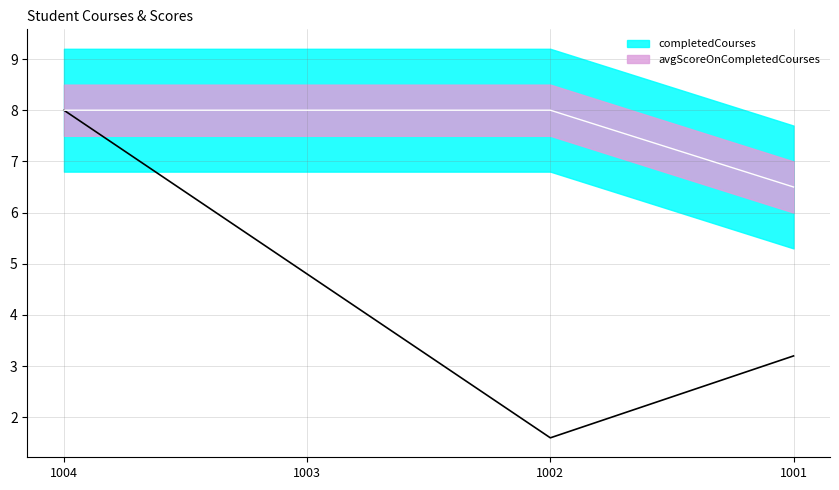

True or false: completedCourses has a value of 3.2 at 1001.

True